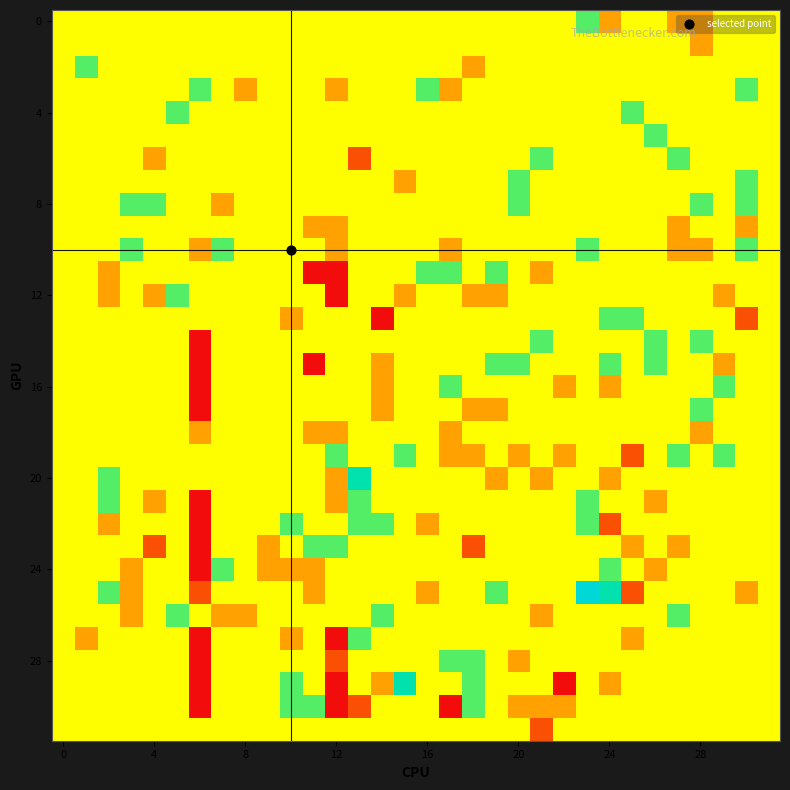

Count the number of data series in this chart.

32